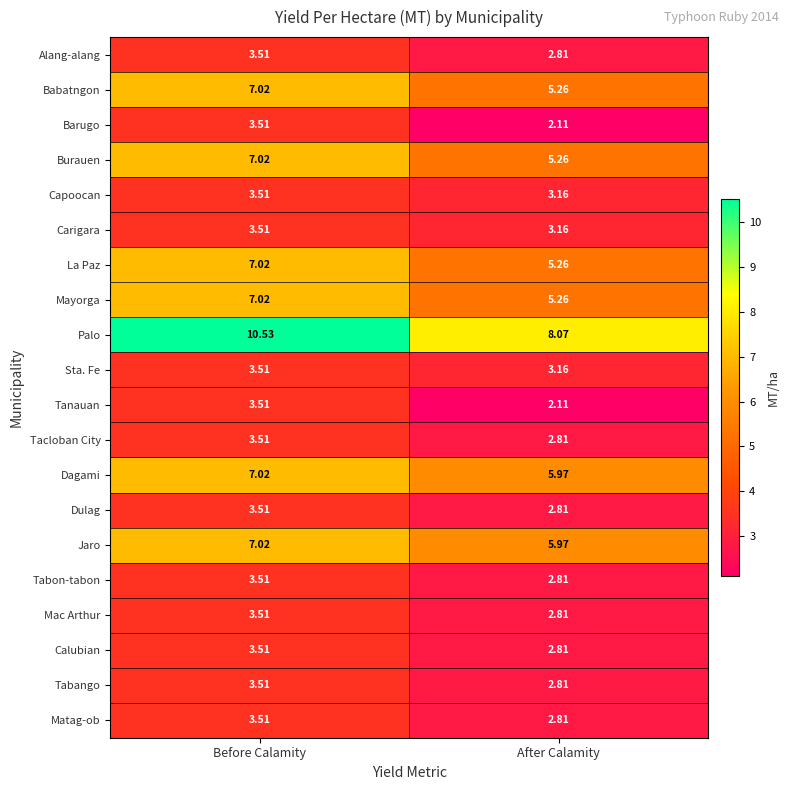

Rank the categories by Tanauan value from highest to lowest.

Before Calamity, After Calamity